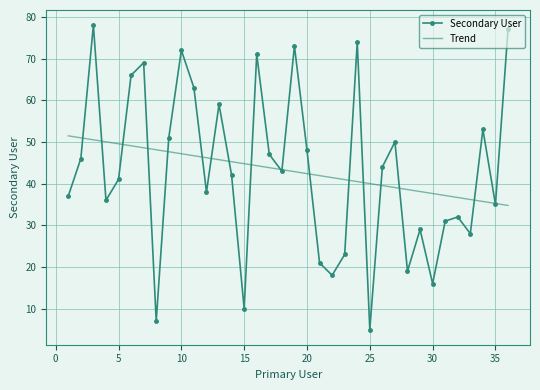

How many interior local valleys does the Secondary User series have?

11